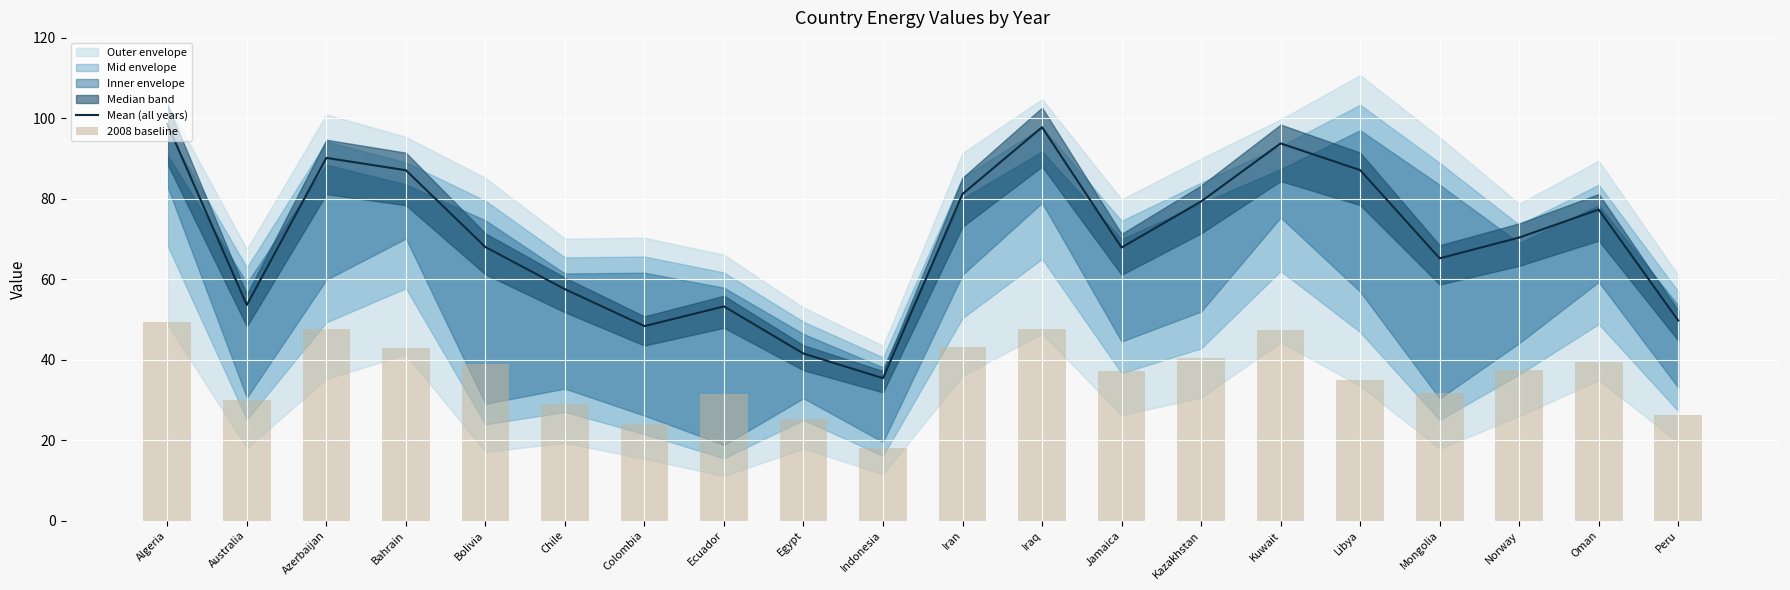

Which series has the largest total across all categories?

Mean (all years)